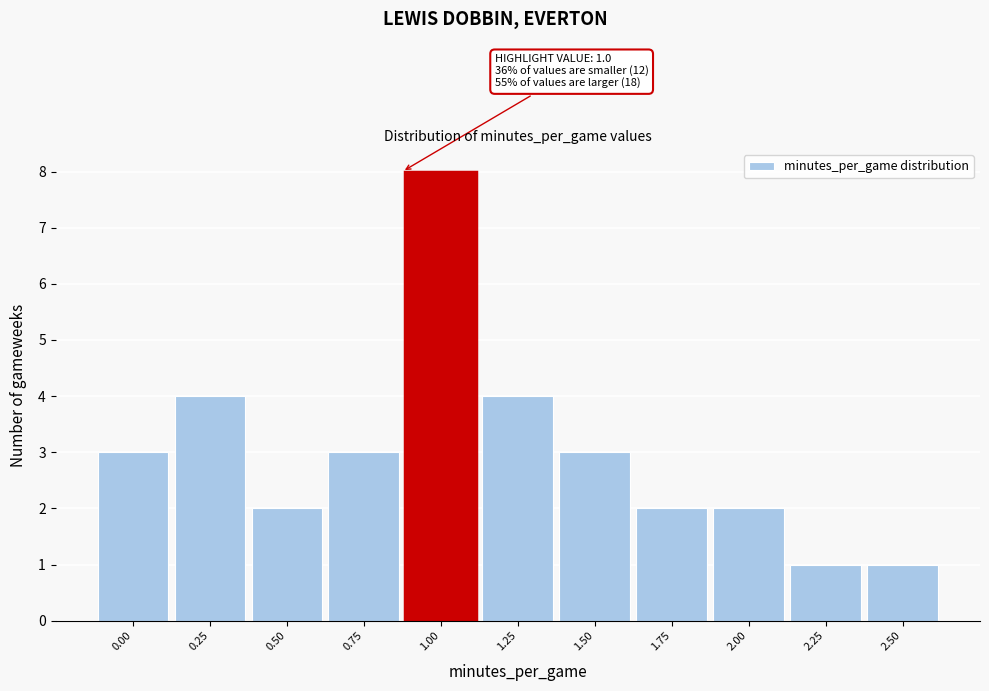

Reading right to left, extract all data points from this chart.

2.50=1	2.25=1	2.00=2	1.75=2	1.50=3	1.25=4	1.00=8	0.75=3	0.50=2	0.25=4	0.00=3